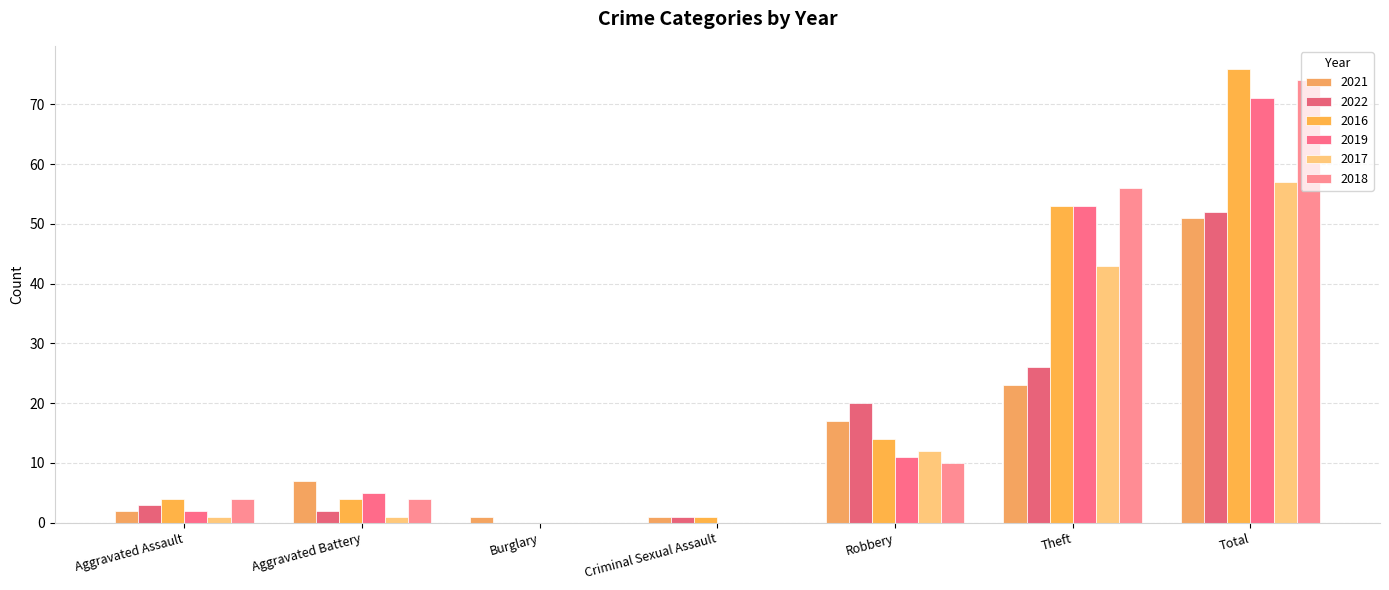

What is the spread (max minus min) of values at Aggravated Assault?

3